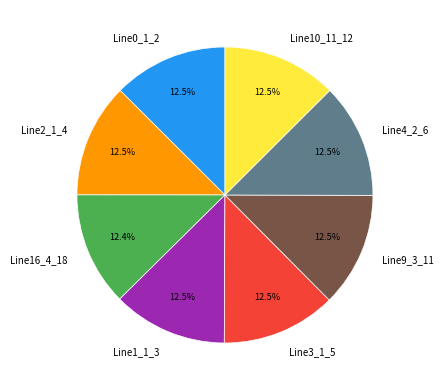

Combined, do Line16_4_18 and Line0_1_2 account for over 50%?

No